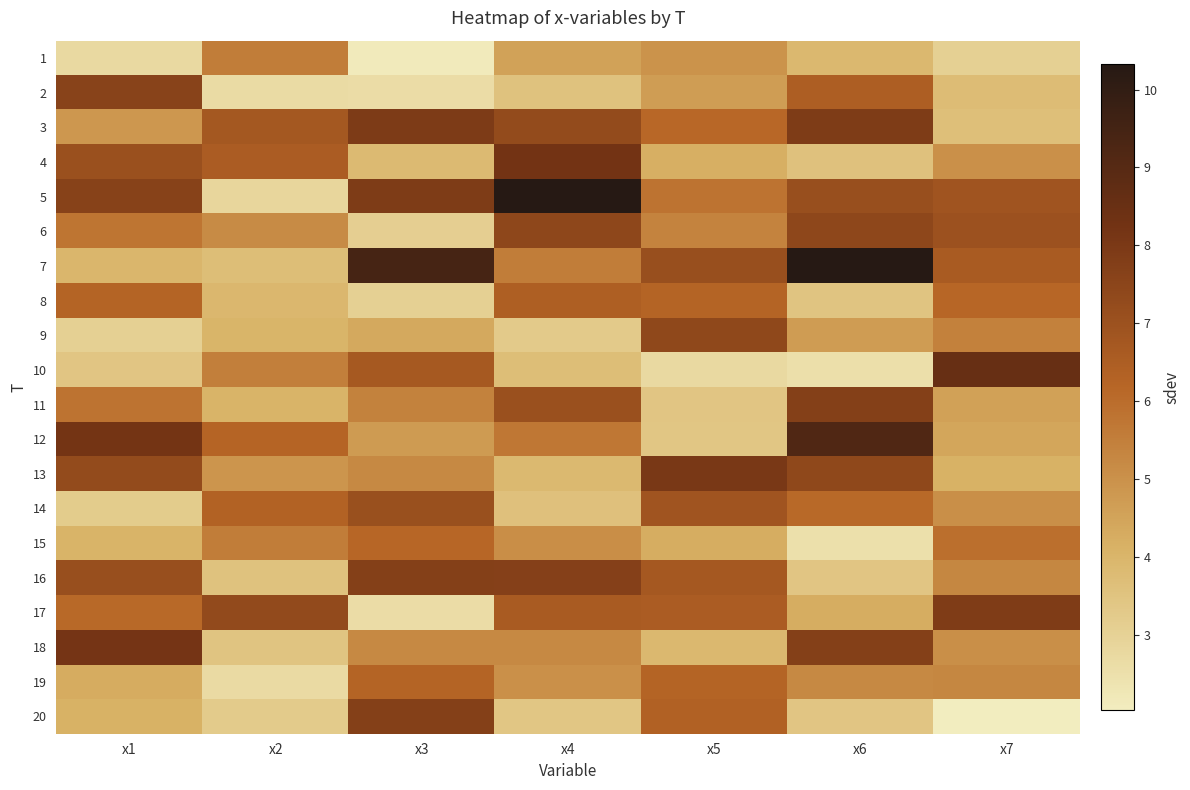

Reading right to left, what are all the values shown in this chart?

1: x7=3.1	x6=3.9	x5=5.0	x4=4.5	x3=2.2	x2=5.6	x1=2.7
2: x7=3.8	x6=6.5	x5=4.7	x4=3.5	x3=2.6	x2=2.6	x1=7.6
3: x7=3.6	x6=7.9	x5=6.1	x4=7.3	x3=7.9	x2=6.8	x1=4.8
4: x7=5.0	x6=3.6	x5=4.2	x4=8.2	x3=3.8	x2=6.5	x1=7.0
5: x7=6.9	x6=7.1	x5=5.8	x4=10.3	x3=7.9	x2=2.8	x1=7.6
6: x7=7.0	x6=7.4	x5=5.4	x4=7.4	x3=3.1	x2=5.2	x1=5.8
7: x7=6.6	x6=10.3	x5=7.1	x4=5.5	x3=9.4	x2=3.7	x1=4.0
8: x7=6.2	x6=3.5	x5=6.2	x4=6.5	x3=3.0	x2=3.9	x1=6.2
9: x7=5.5	x6=4.7	x5=7.4	x4=3.3	x3=4.4	x2=4.0	x1=3.0
10: x7=8.6	x6=2.5	x5=2.7	x4=3.7	x3=6.7	x2=5.5	x1=3.4
11: x7=4.6	x6=7.7	x5=3.4	x4=7.0	x3=5.4	x2=4.0	x1=5.8
12: x7=4.4	x6=9.2	x5=3.4	x4=5.7	x3=4.7	x2=6.2	x1=8.2
13: x7=4.1	x6=7.4	x5=8.1	x4=3.9	x3=5.2	x2=4.9	x1=7.3
14: x7=5.0	x6=6.1	x5=6.9	x4=3.6	x3=7.1	x2=6.3	x1=3.2
15: x7=5.9	x6=2.5	x5=4.3	x4=5.1	x3=6.2	x2=5.6	x1=4.1
16: x7=5.3	x6=3.4	x5=6.7	x4=7.7	x3=7.7	x2=3.5	x1=7.1
17: x7=7.8	x6=4.2	x5=6.6	x4=6.6	x3=2.6	x2=7.3	x1=6.1
18: x7=5.1	x6=7.7	x5=3.9	x4=5.2	x3=5.2	x2=3.5	x1=8.2
19: x7=5.3	x6=5.2	x5=6.3	x4=5.0	x3=6.2	x2=2.7	x1=4.3
20: x7=2.0	x6=3.4	x5=6.3	x4=3.4	x3=7.7	x2=3.2	x1=4.1